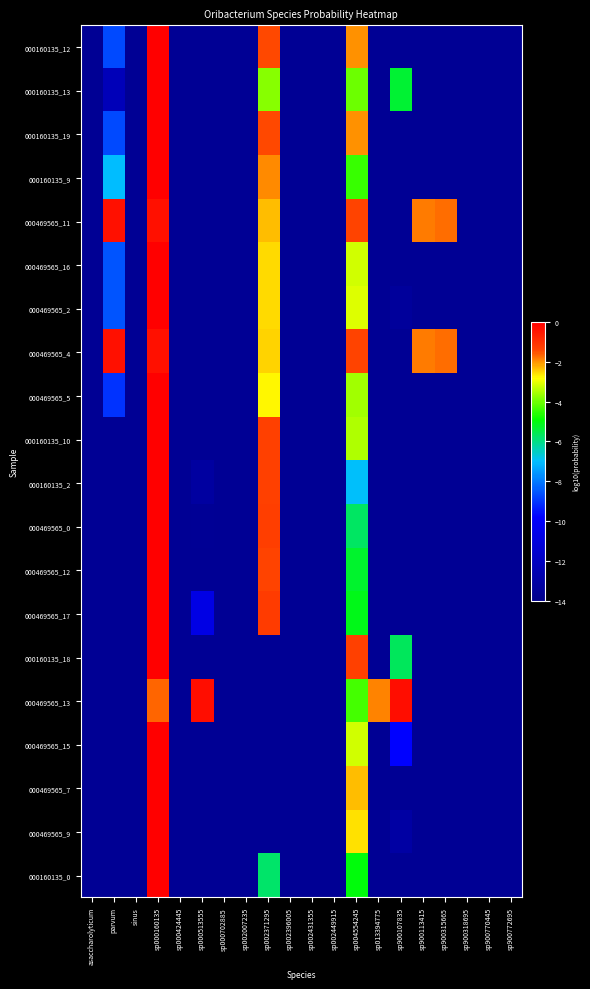

What is the total value across all series at sp900772695?

-273.1